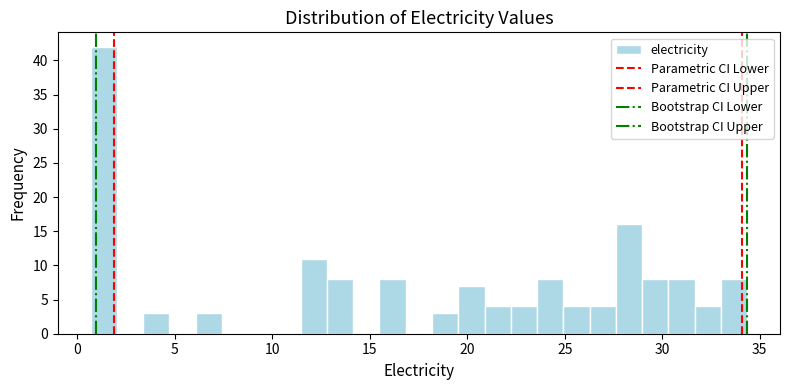

Around what value on the x-axis is the tallest bar? Give the approximate position of its centre, as read against the axis.

1.5